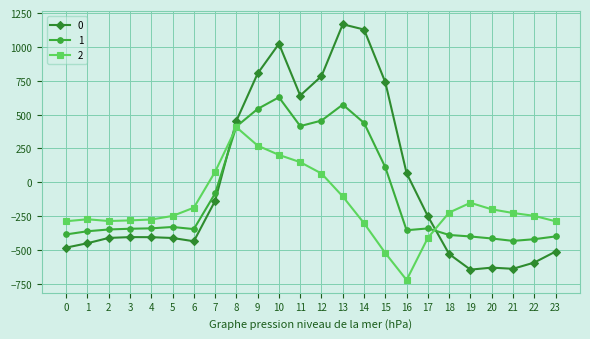

What is the average value of the 1 series?

-87.6